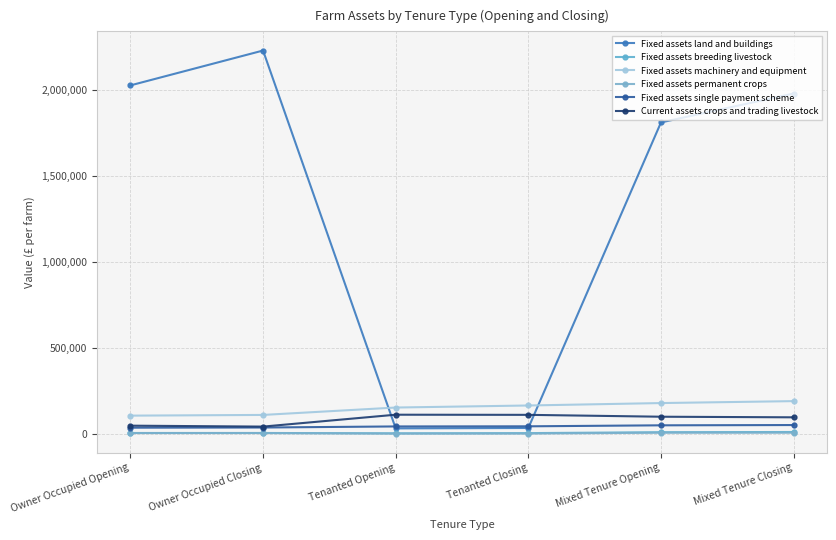

How many data points in Fixed assets permanent crops are less than 5100?

3